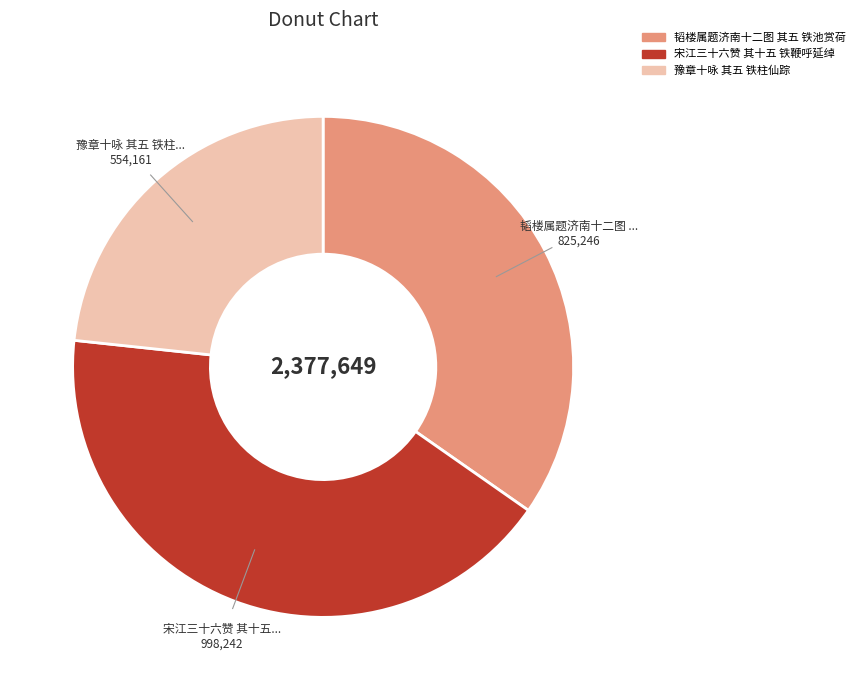

Approximately how many times larger is the value at 豫章十咏 其五 铁柱仙踪 compared to 宋江三十六赞 其十五 铁鞭呼延绰?

0.6